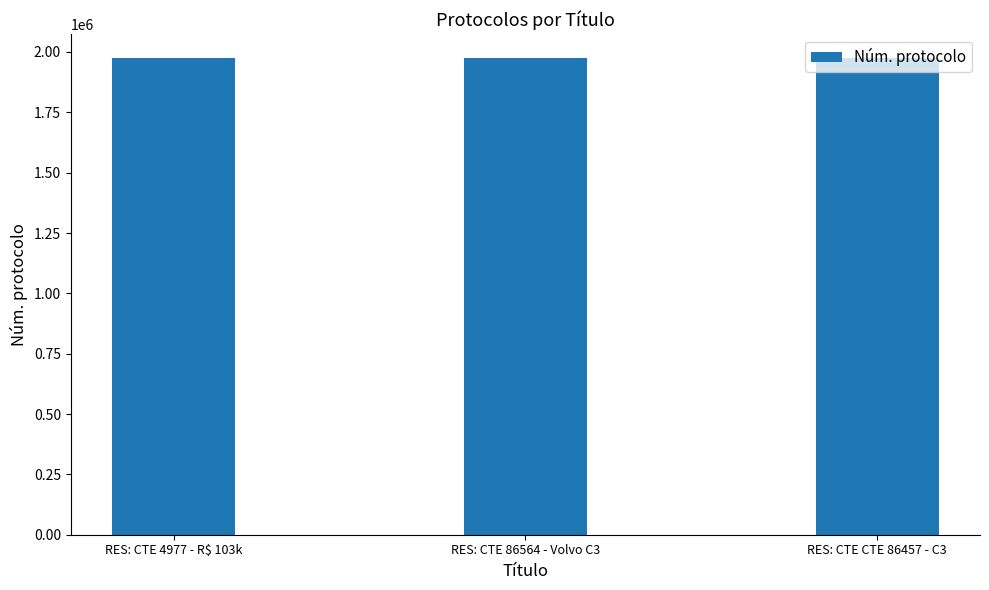

What is the smallest value displayed?

1974734